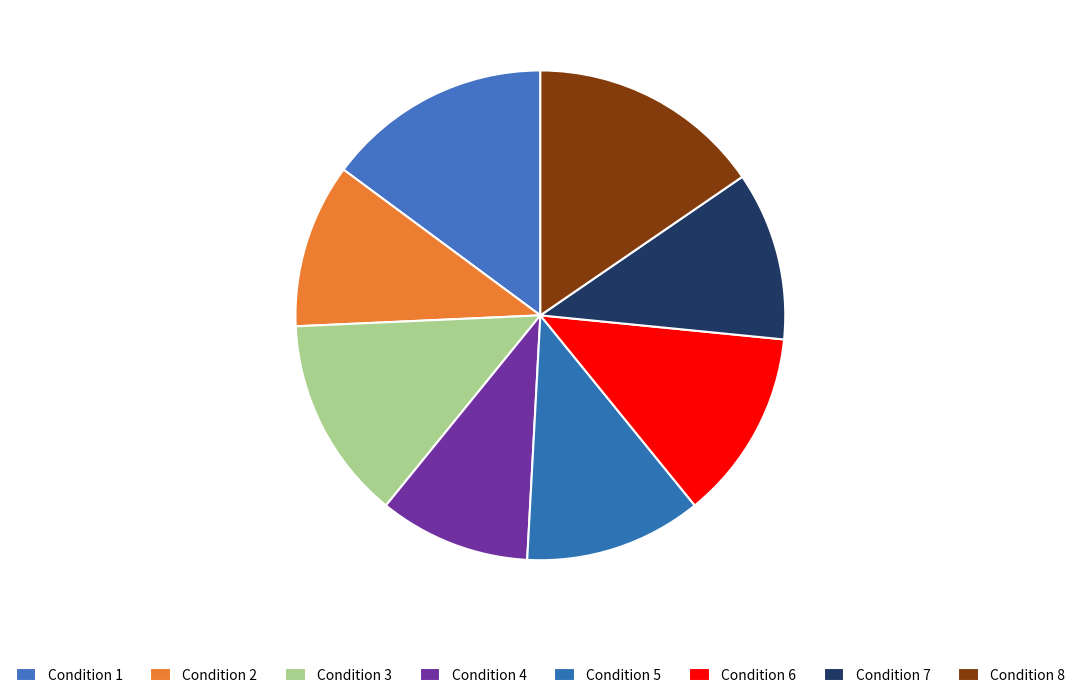

Which category has the biggest portion of the pie?

Condition 8